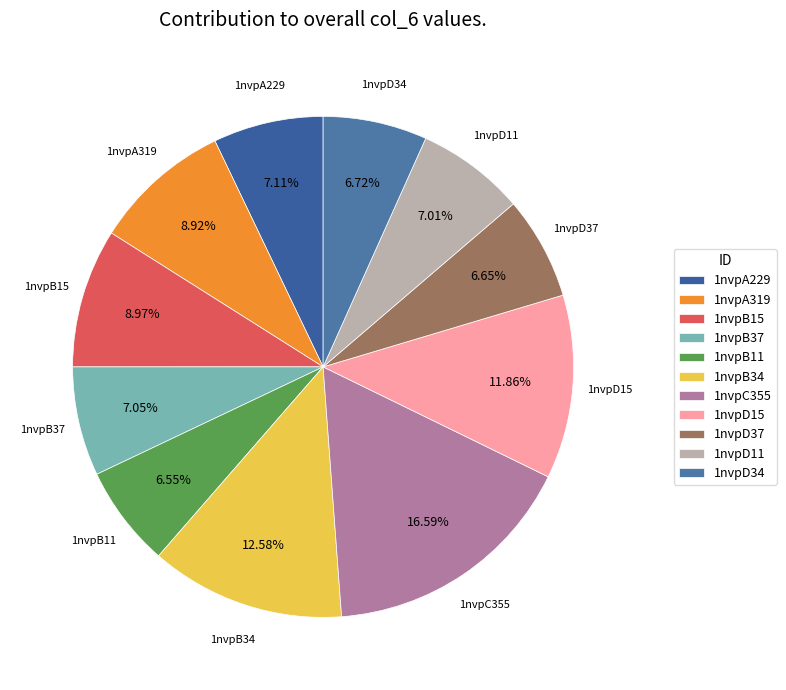

Is there a majority slice in this chart?

No